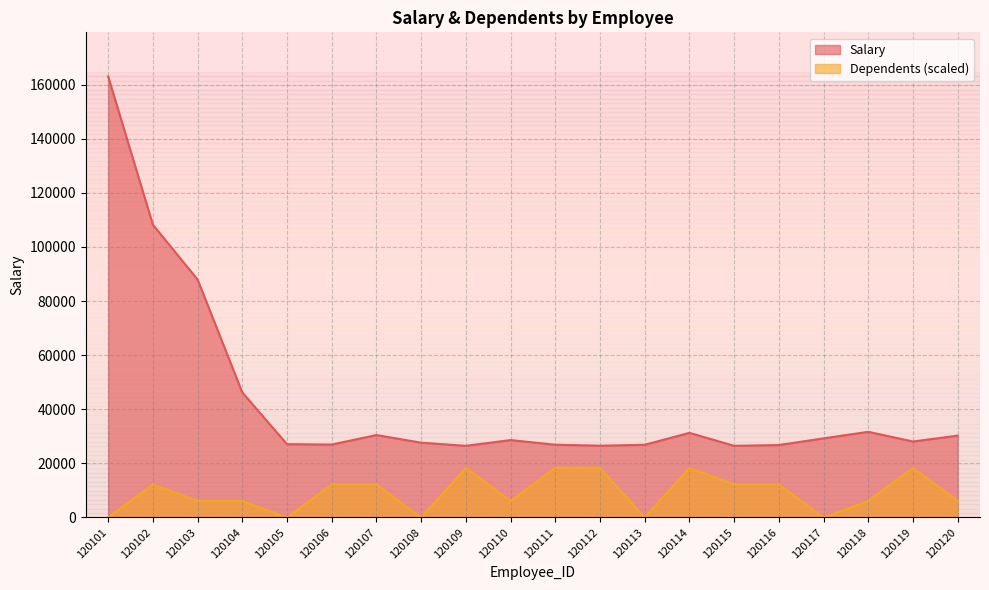

Rank the categories by Dependents value from highest to lowest.

120109, 120111, 120112, 120114, 120119, 120102, 120106, 120107, 120115, 120116, 120103, 120104, 120110, 120118, 120120, 120101, 120105, 120108, 120113, 120117